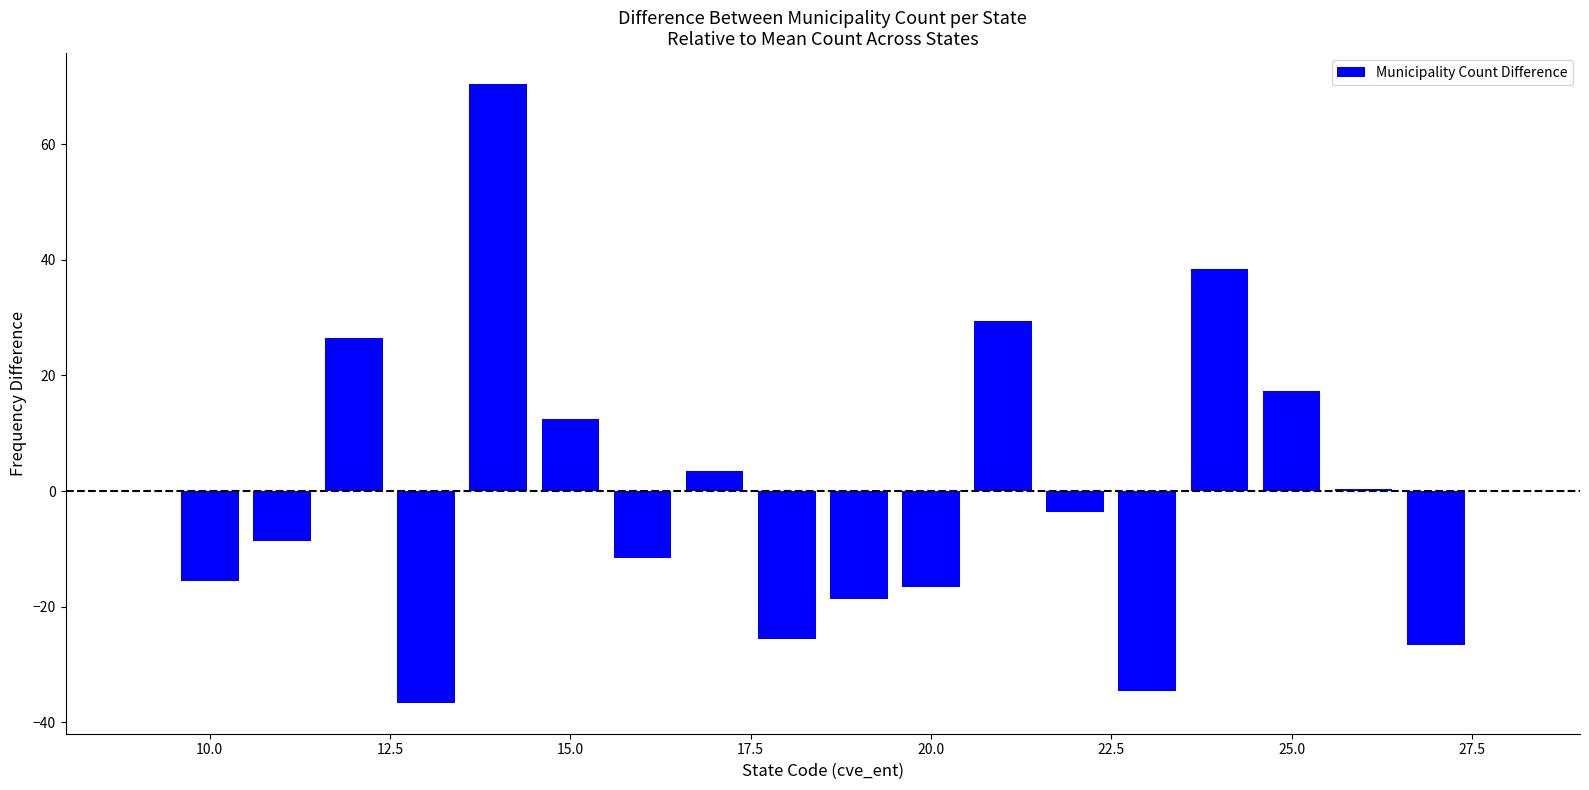

What is the smallest value displayed?

-36.6